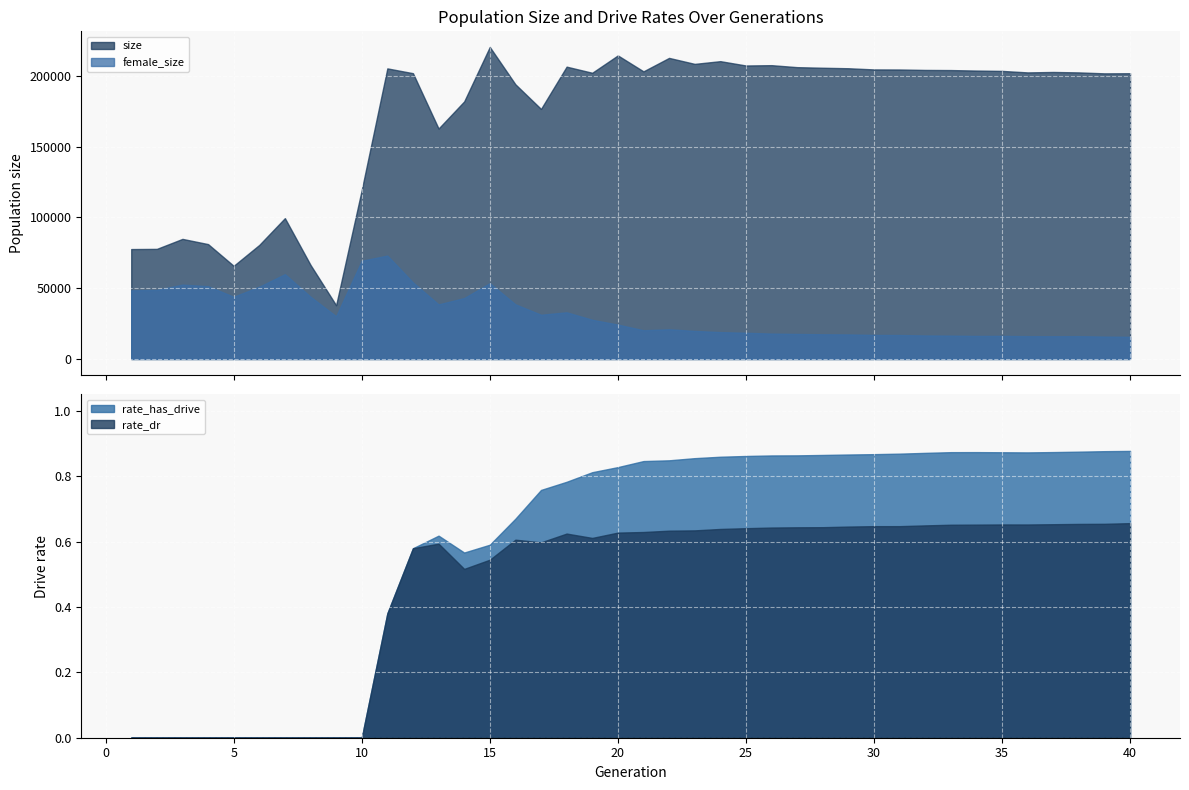

True or false: female_size and rate_dr cross at least once.

False